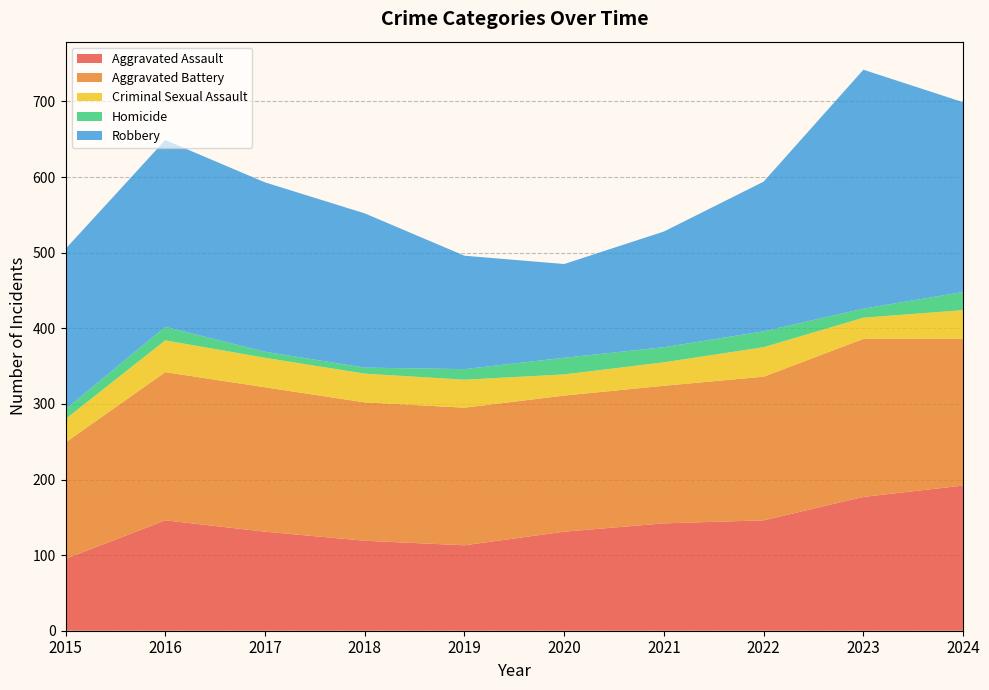

Reading left to right, list all the values displayed in this chart.

Aggravated Assault: 2015=95	2016=146	2017=131	2018=119	2019=113	2020=131	2021=142	2022=146	2023=177	2024=192
Aggravated Battery: 2015=154	2016=196	2017=191	2018=183	2019=182	2020=180	2021=182	2022=190	2023=209	2024=194
Criminal Sexual Assault: 2015=31	2016=42	2017=39	2018=38	2019=37	2020=28	2021=31	2022=39	2023=28	2024=38
Homicide: 2015=13	2016=18	2017=8	2018=8	2019=14	2020=22	2021=20	2022=21	2023=12	2024=24
Robbery: 2015=212	2016=247	2017=224	2018=204	2019=150	2020=124	2021=153	2022=198	2023=316	2024=251